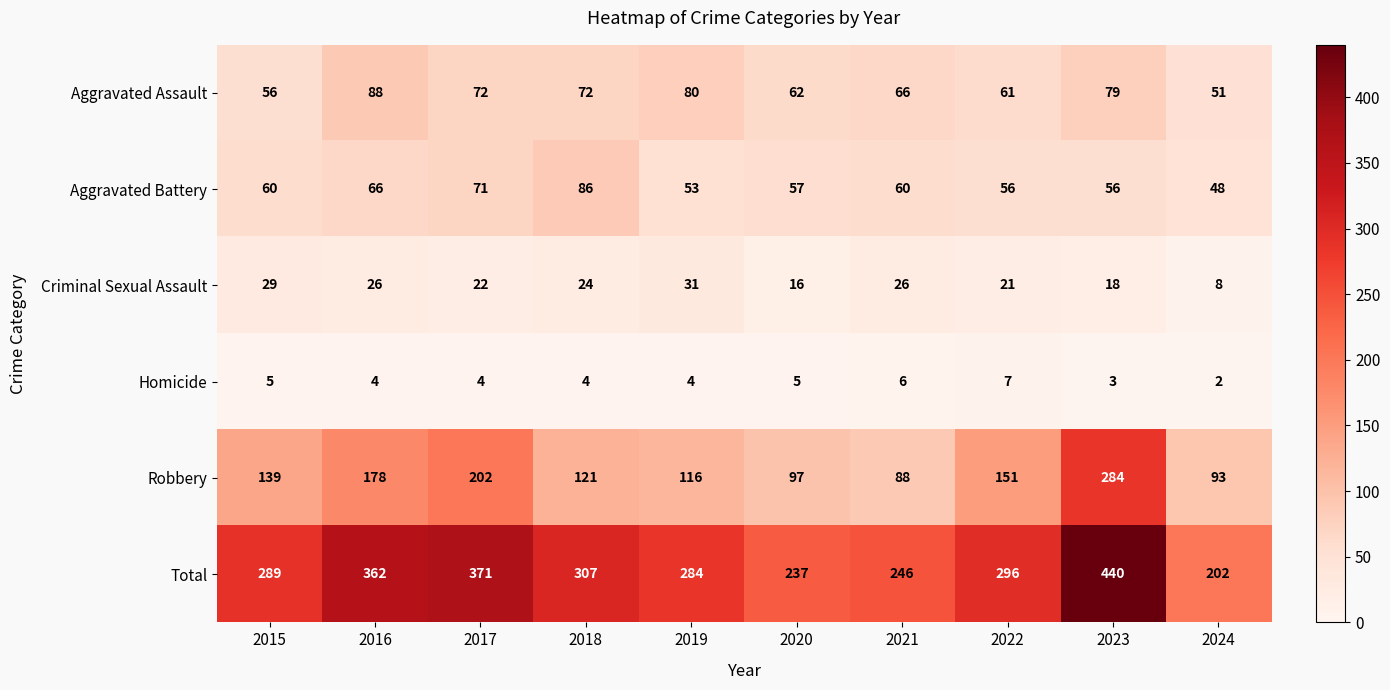

What is the difference between the Criminal Sexual Assault values at 2022 and 2020?

5